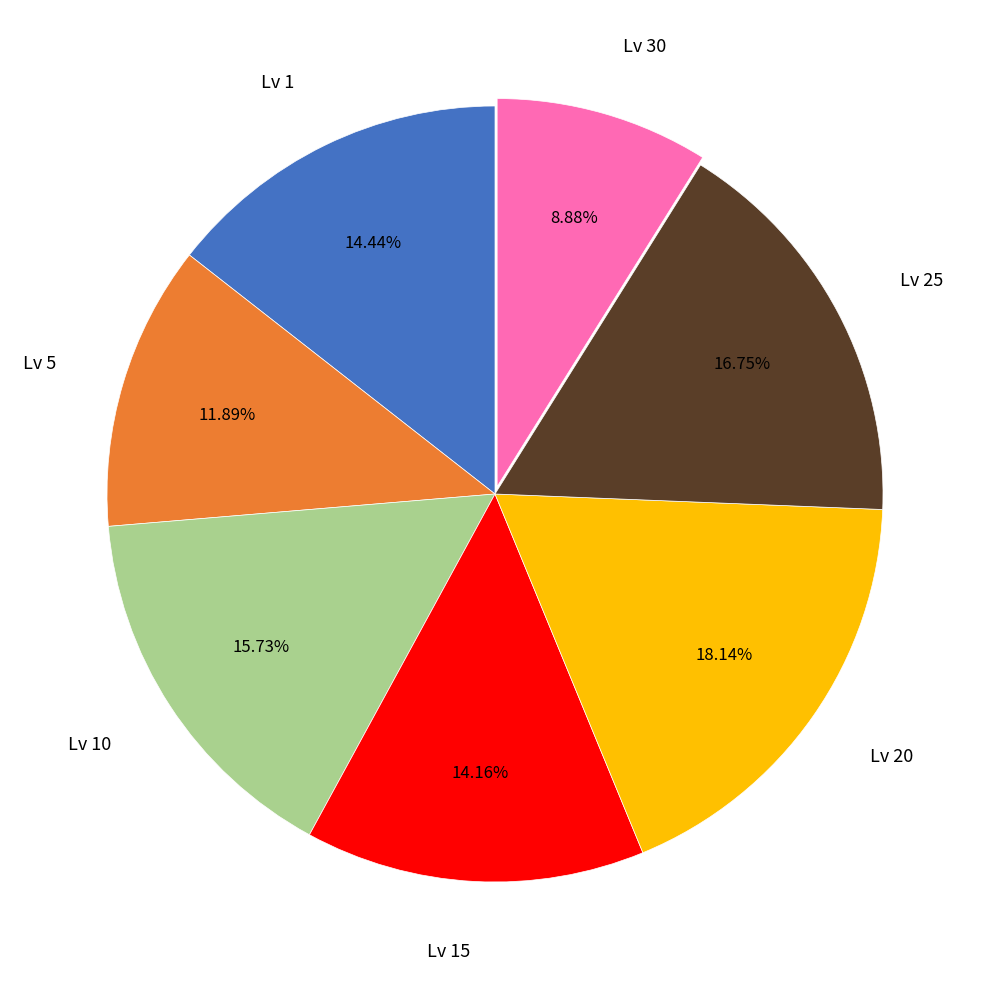

Does any single category account for the majority?

No